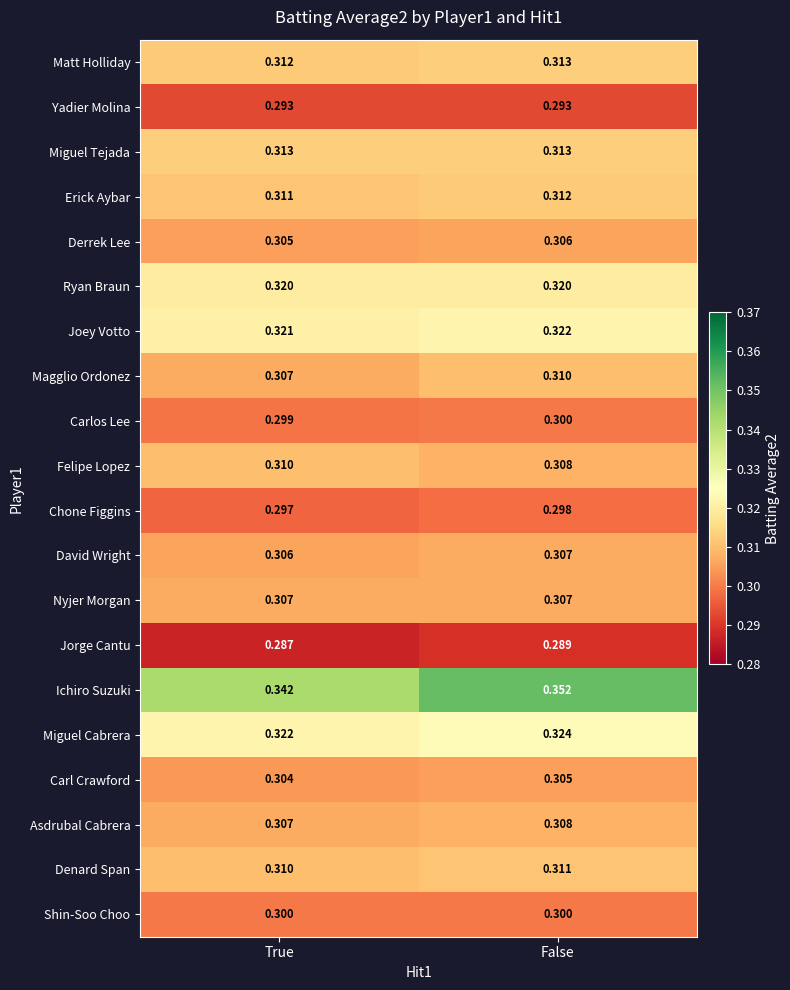

Which category has the lowest value in the Chone Figgins series?

True